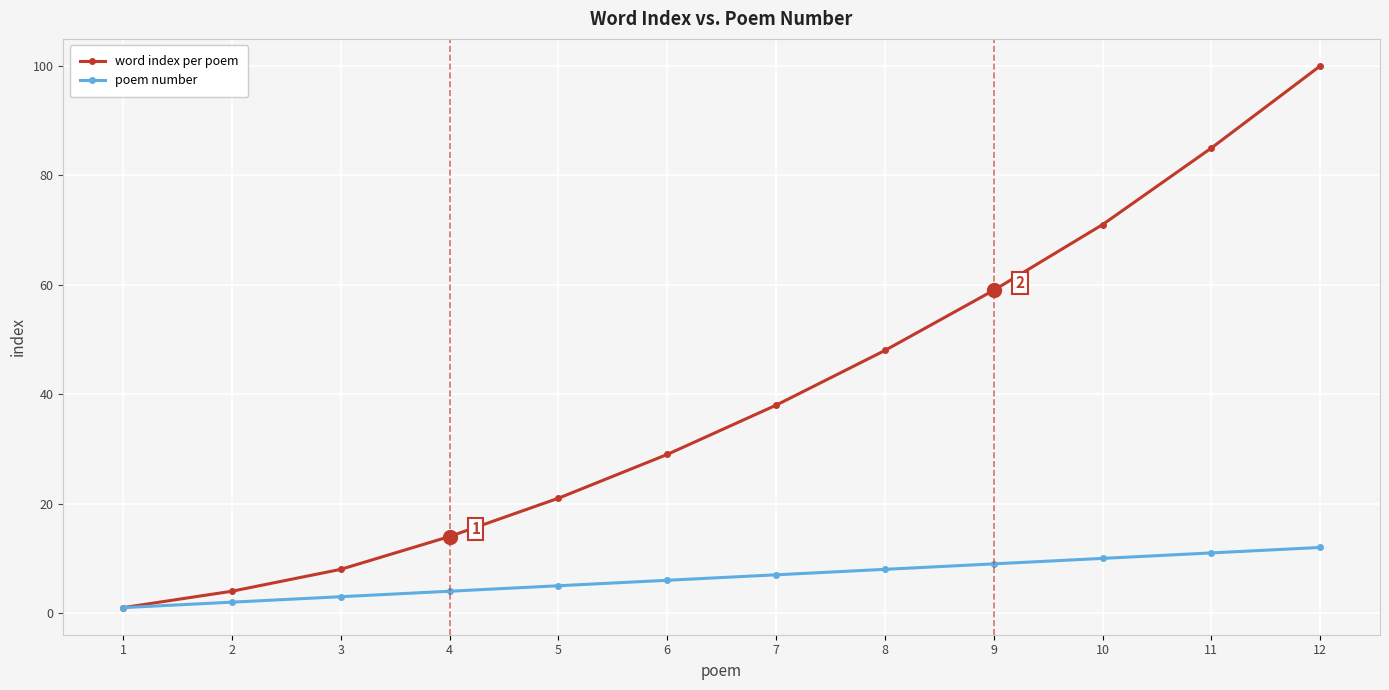

Does the chart have visible grid lines?

Yes